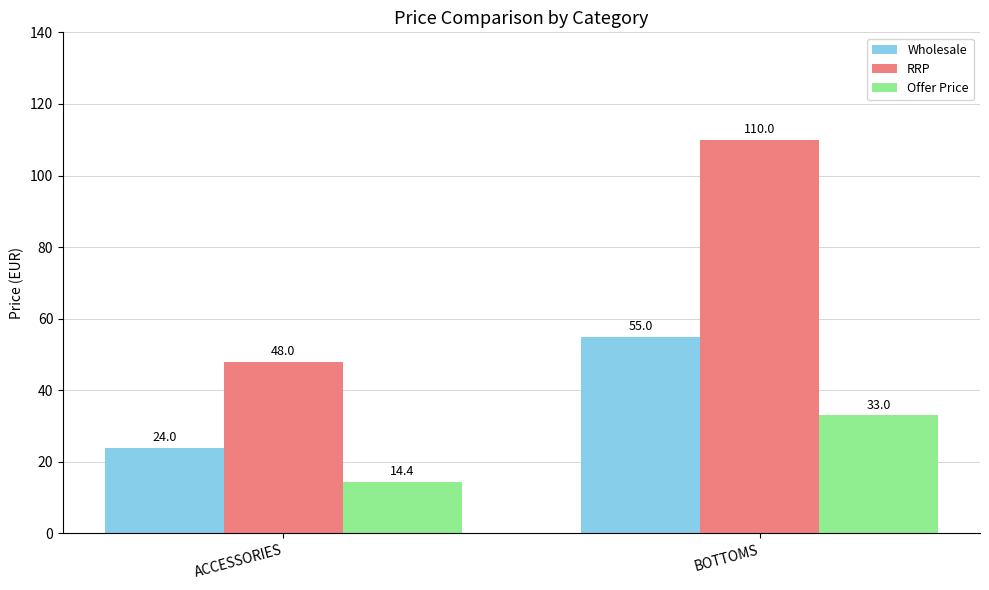

Rank the categories by RRP value from lowest to highest.

ACCESSORIES, BOTTOMS